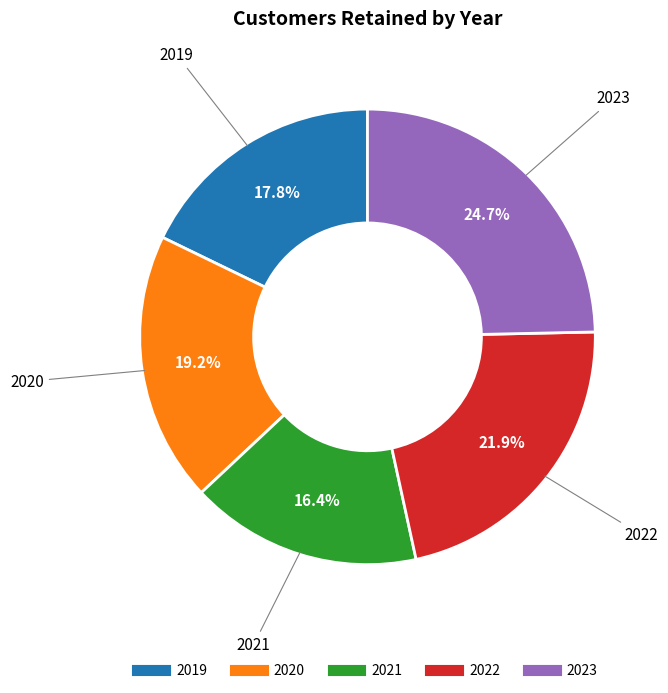

Which has a higher value, 2019 or 2023?

2023